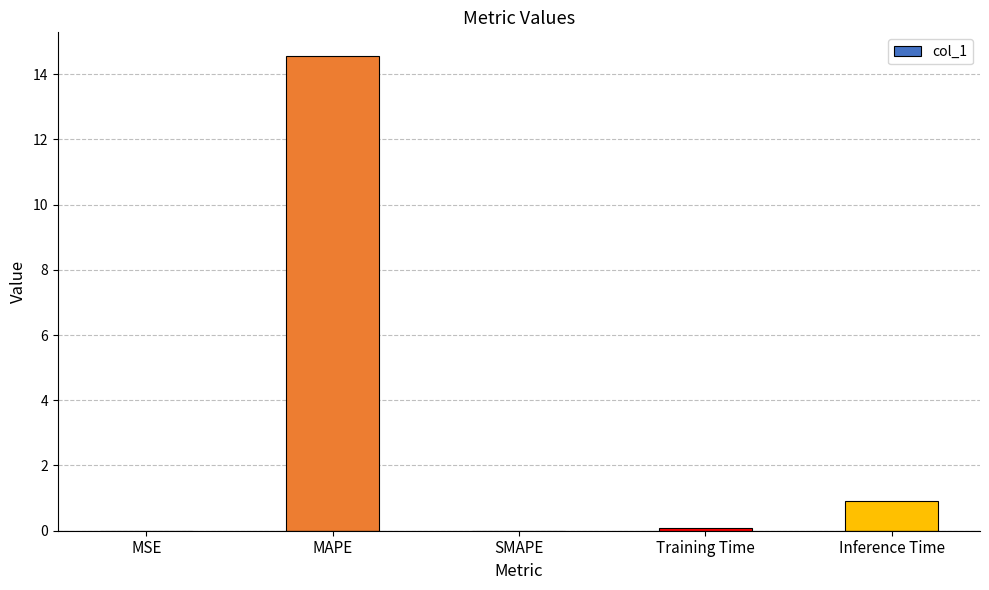

Where is the data nearest to the value 7?

Inference Time